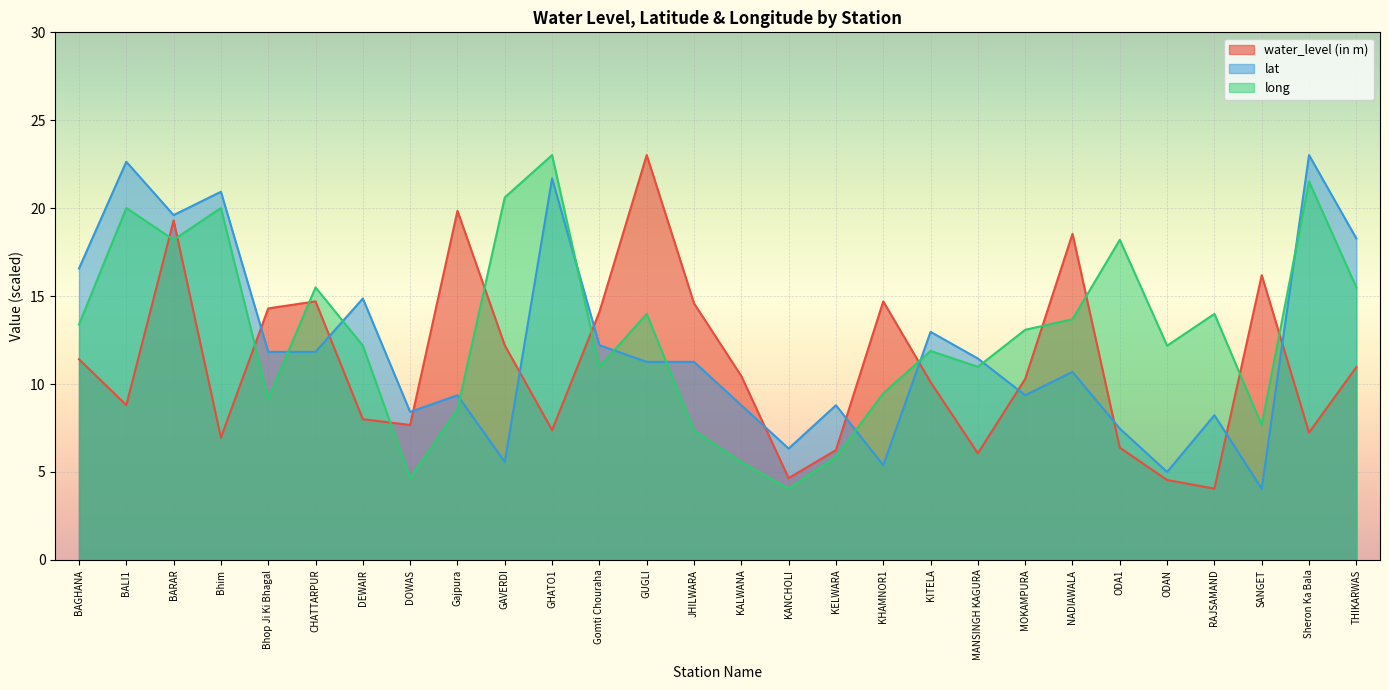

The value of lat at KHAMNOR1 is 9.4. True or false?

False